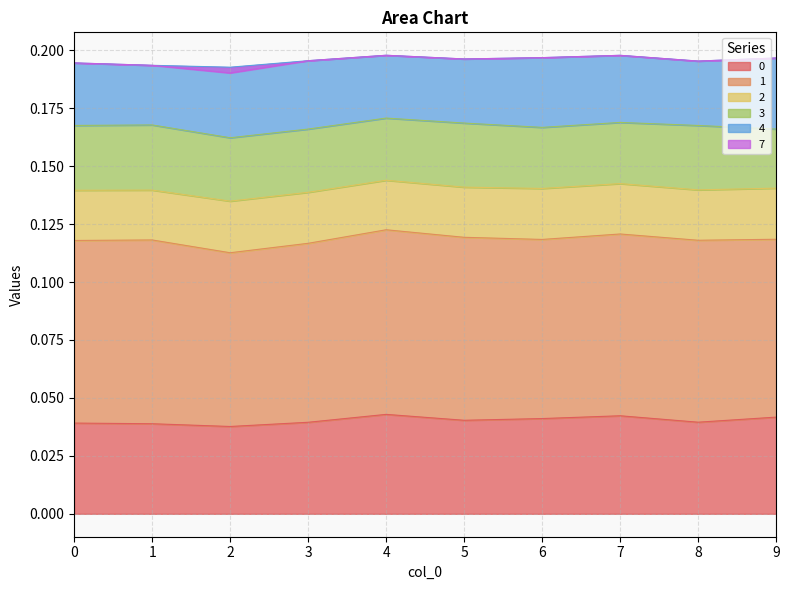

At which label is 1 closest to 0?

2